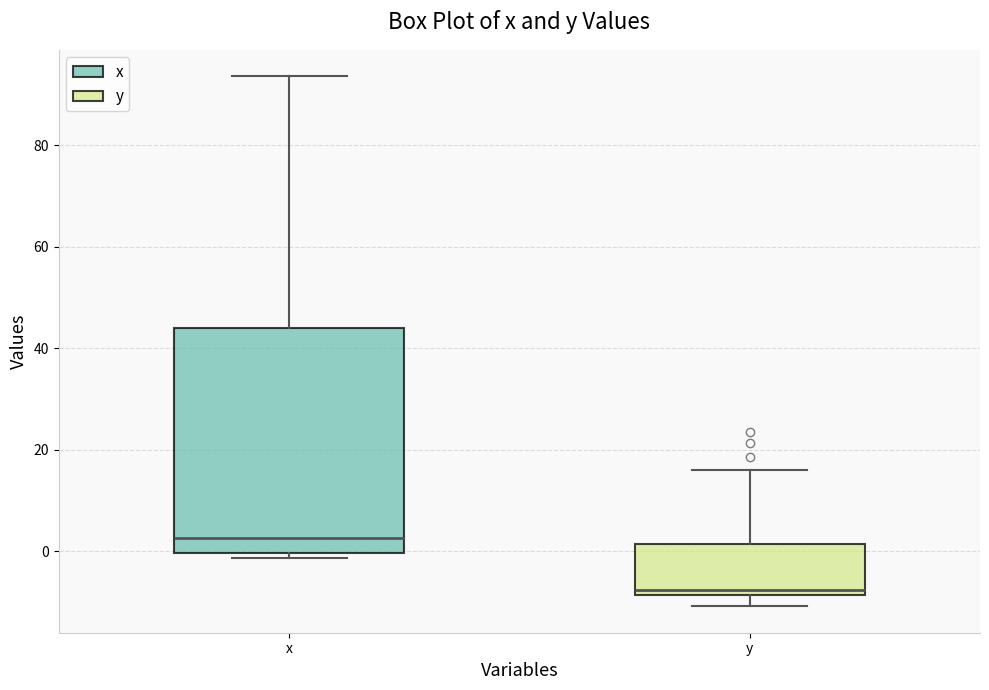

Where does the upper whisker of the box for y end on the y-axis? The values are not printed on the chart, so give them approximately, as read against the axis.

16